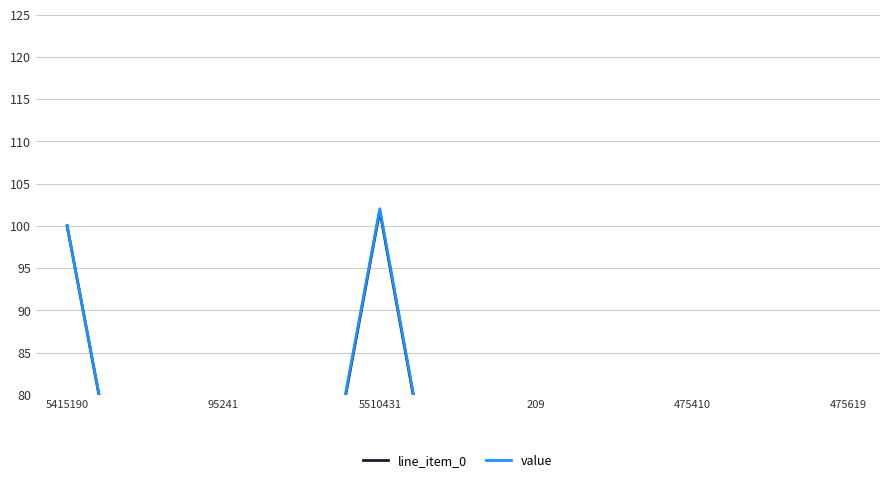

List the series in order of their overall mean, highest first.

value, line_item_0